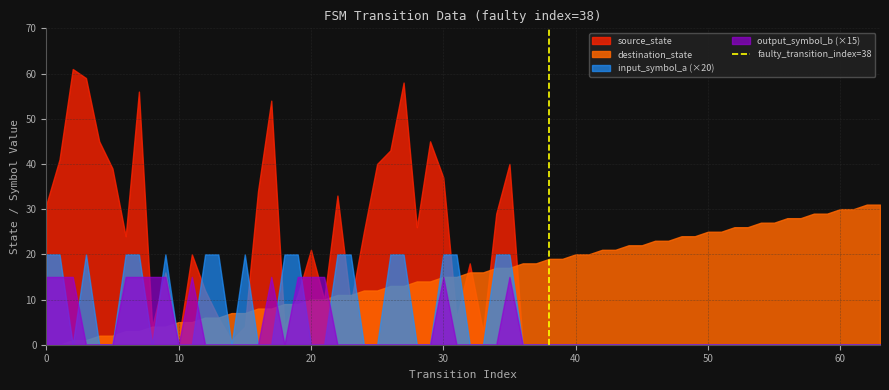

Rank the series by their maximum value, from lowest to highest.

output_symbol_b (×15), input_symbol_a (×20), destination_state, source_state